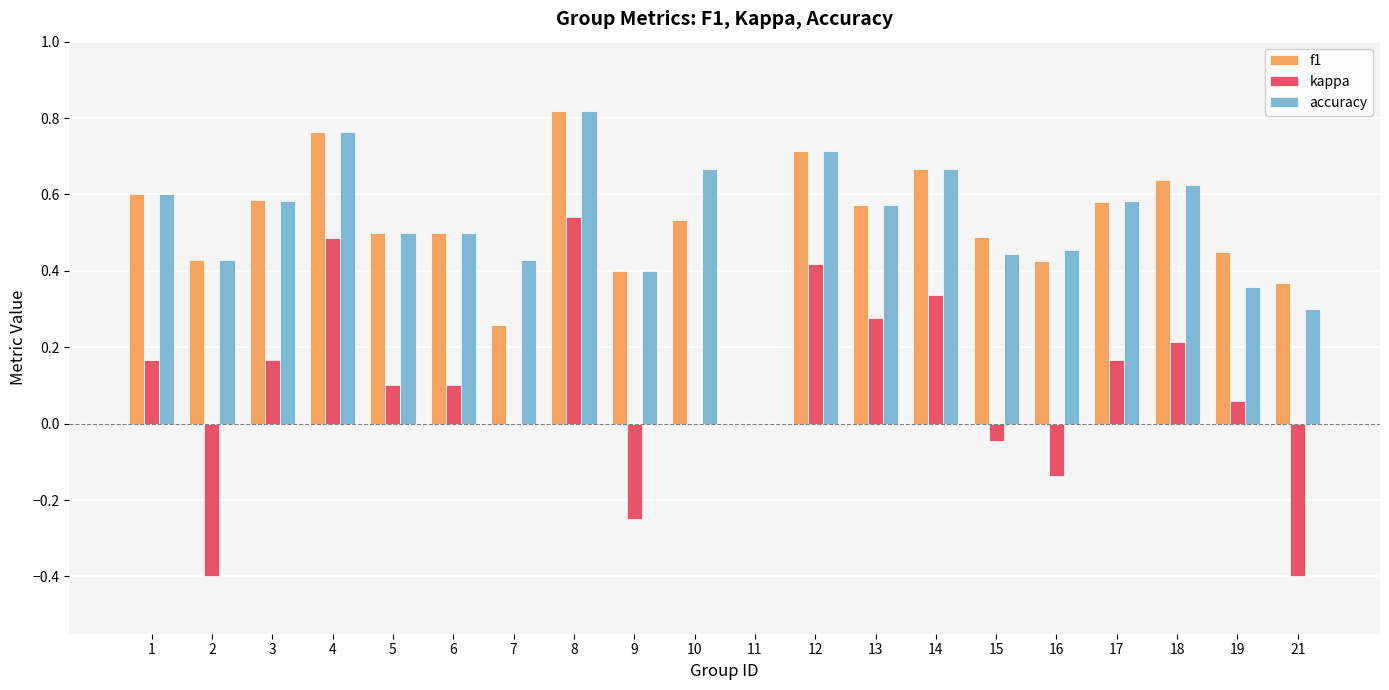

Between 3 and 6, which series saw the biggest shift?

f1